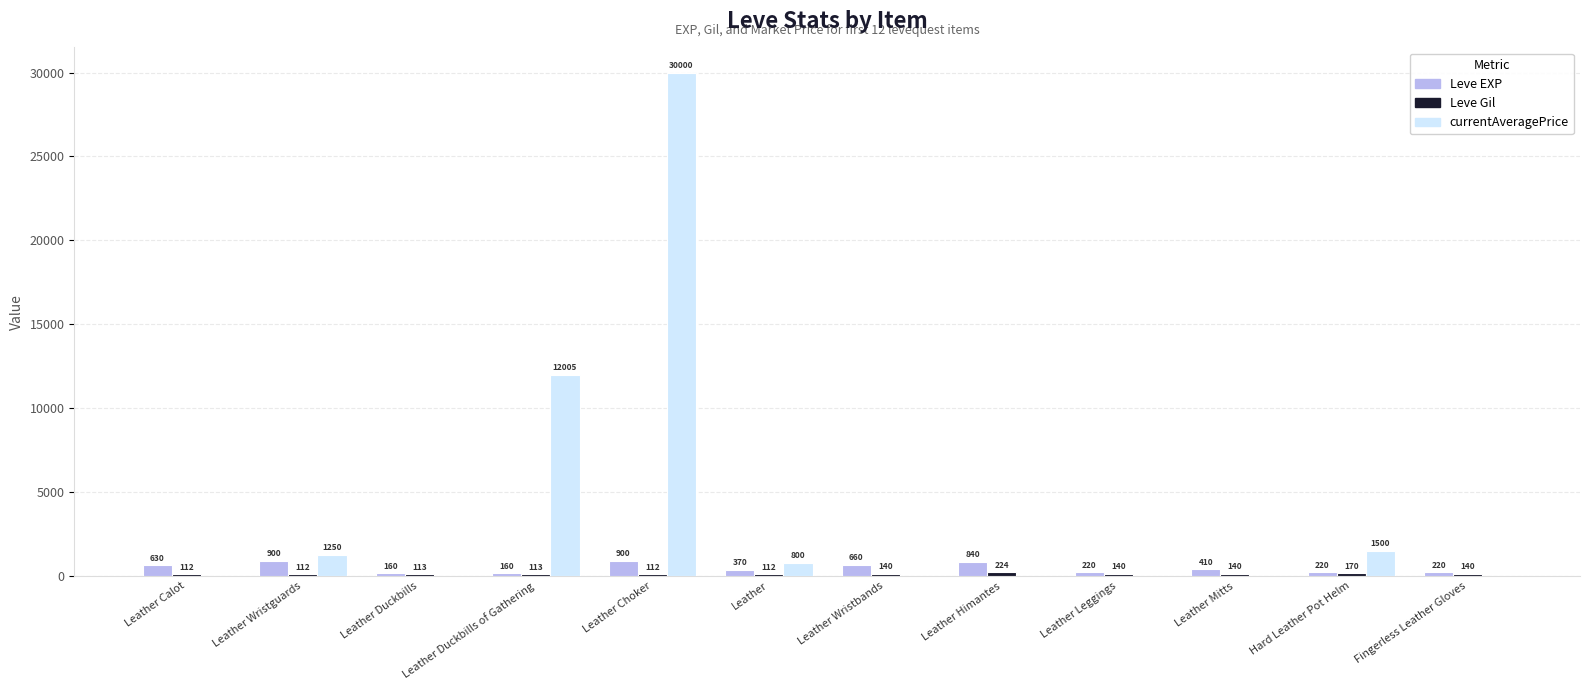

Is it true that Leve EXP equals 410 at Leather Mitts?

True